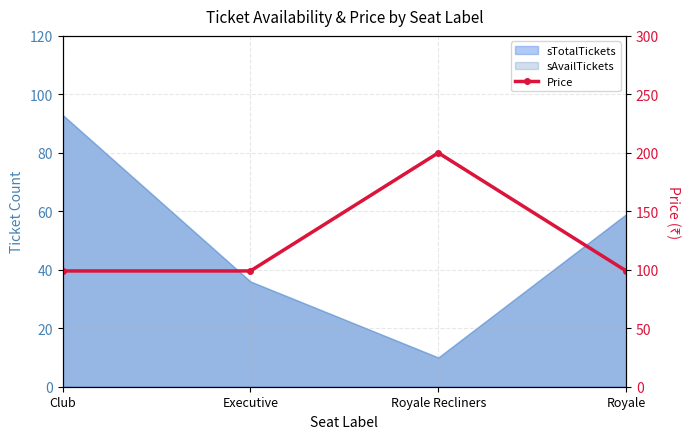

Reading left to right, list all the values displayed in this chart.

99	99	200	99